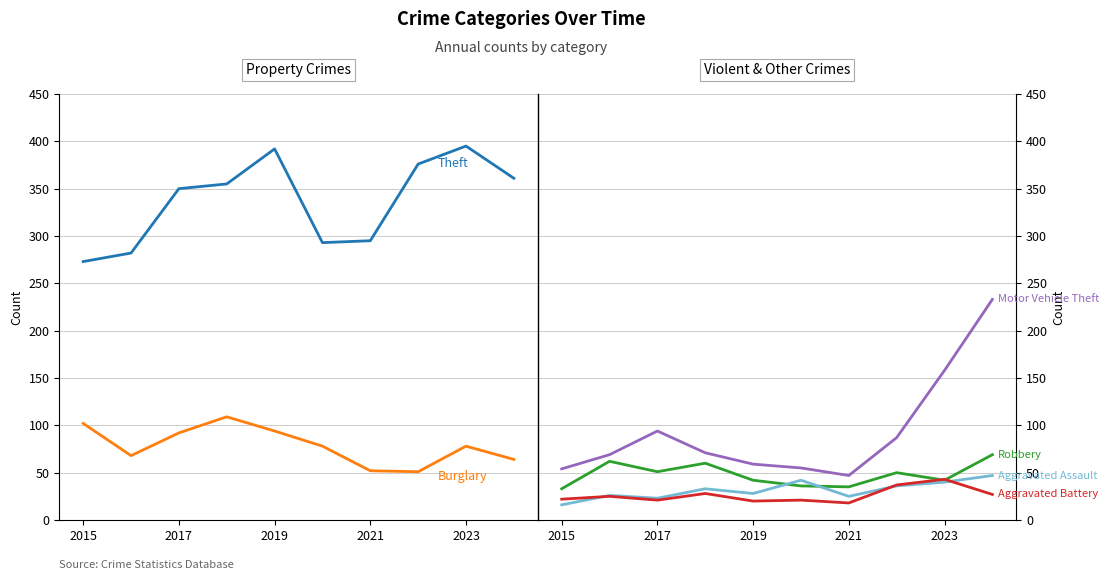

What is the sum of all Aggravated Battery values?

262